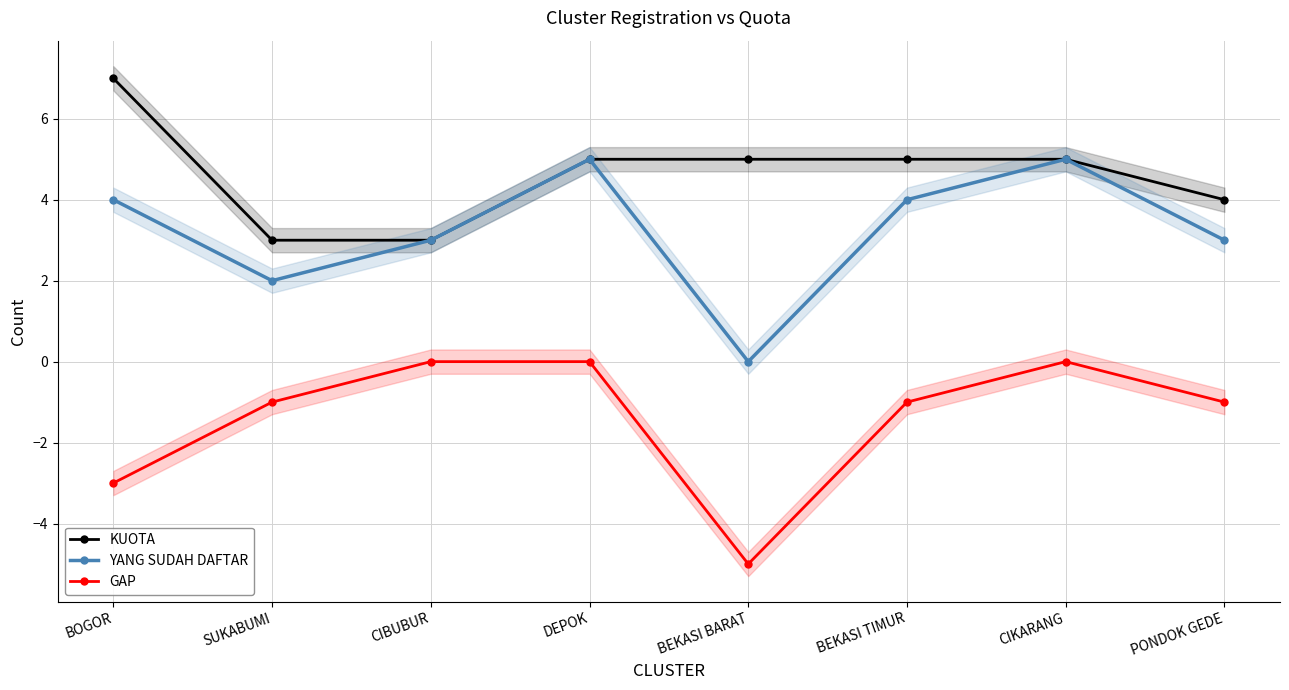

How many lines are shown in the chart?

3